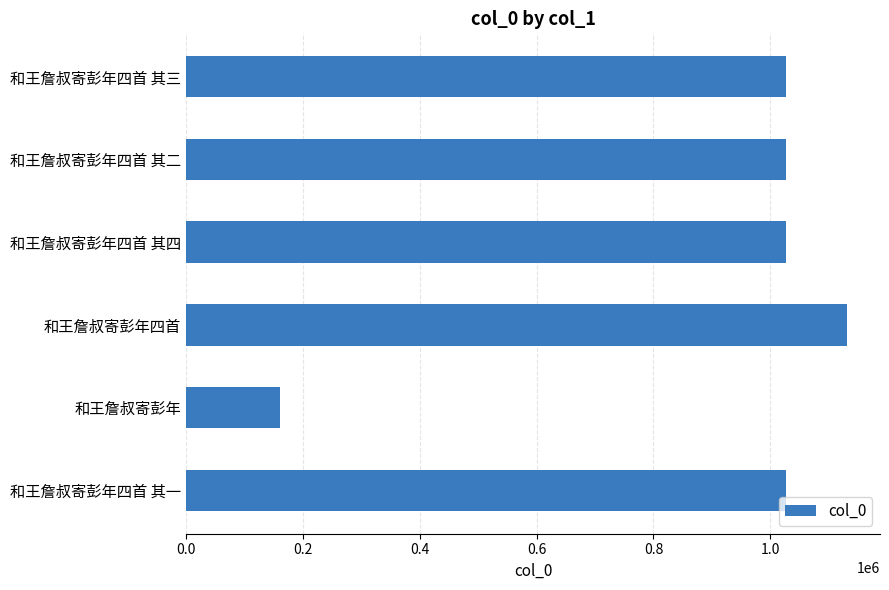

Is it true that the value at 和王詹叔寄彭年四首 is 1496189?

False